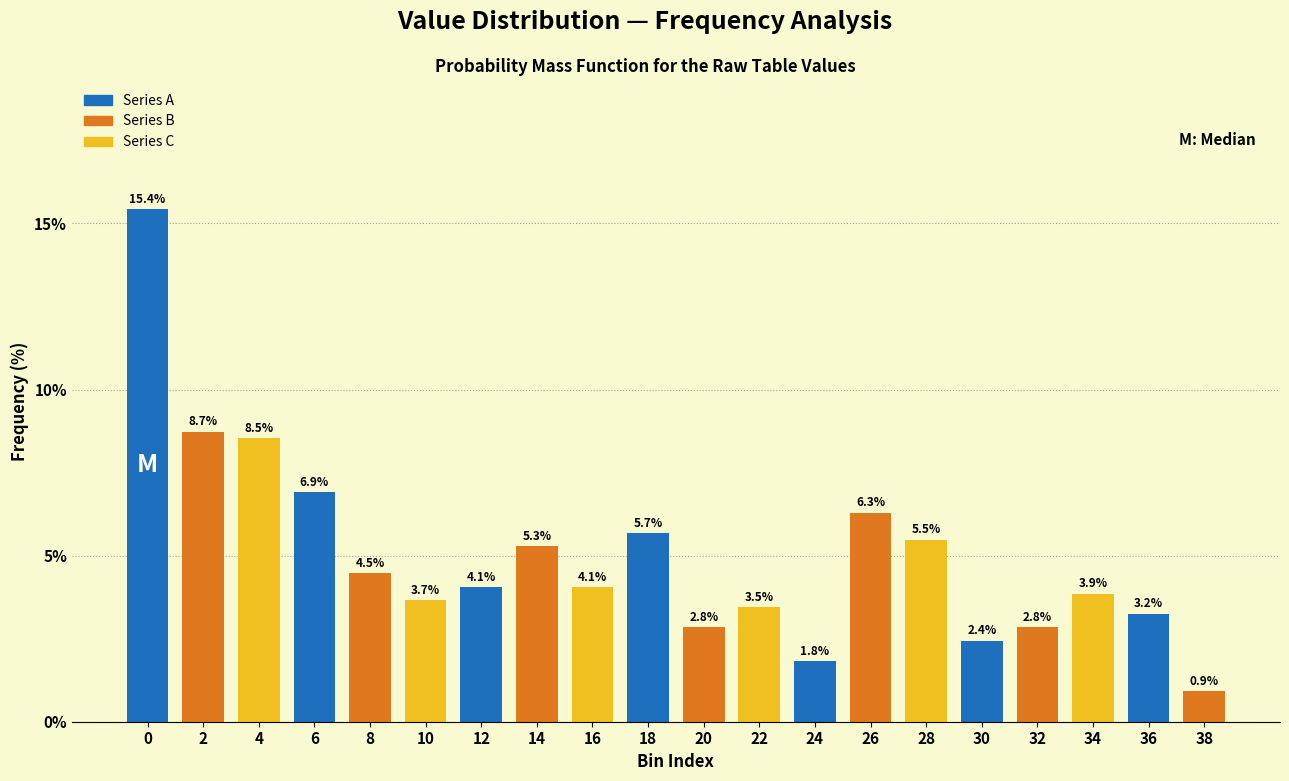

Reading left to right, transcribe all the data shown in this chart.

0=15.4	2=8.7	4=8.5	6=6.9	8=4.5	10=3.7	12=4.1	14=5.3	16=4.1	18=5.7	20=2.8	22=3.5	24=1.8	26=6.3	28=5.5	30=2.4	32=2.8	34=3.9	36=3.2	38=0.9